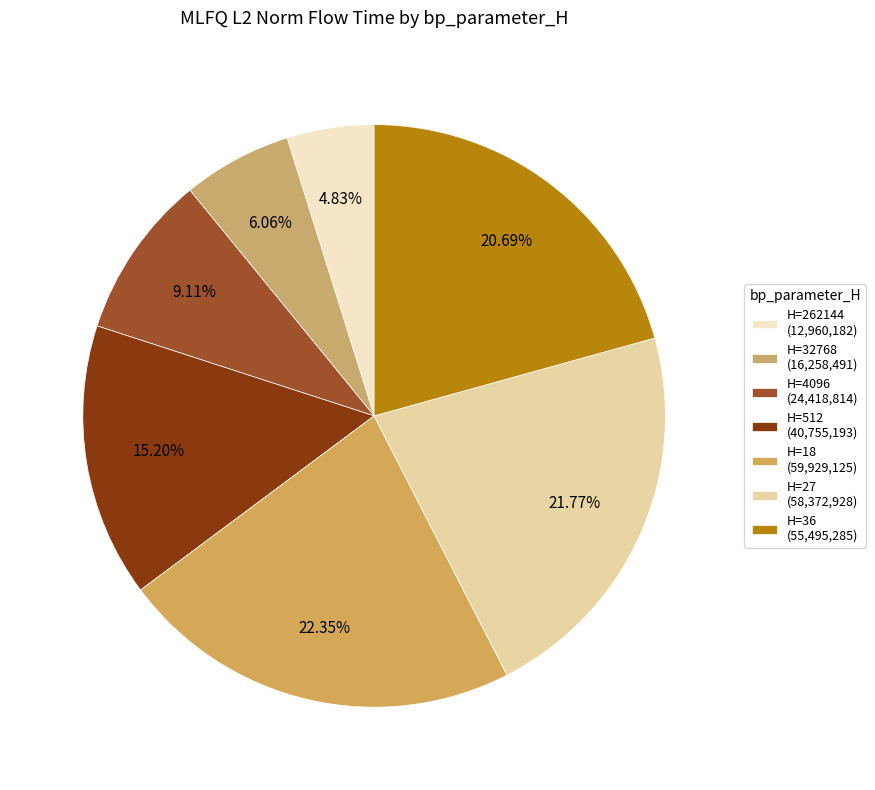

Count the number of slices in the pie.

7